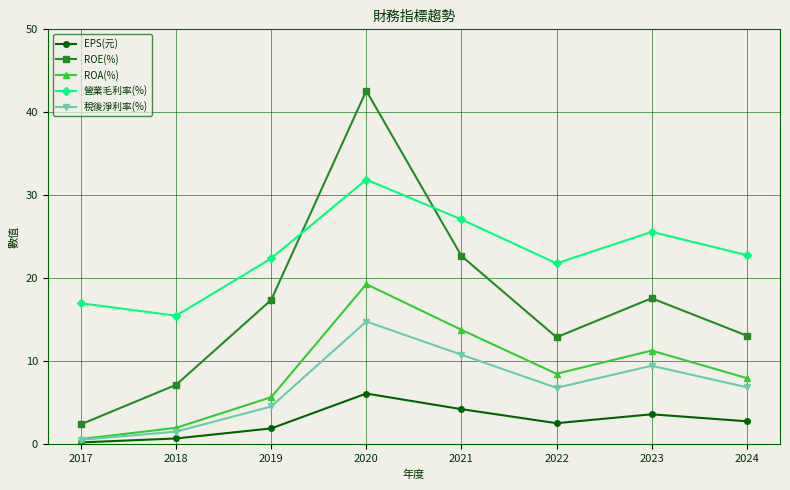

True or false: 營業毛利率(%) and EPS(元) cross at least once.

False